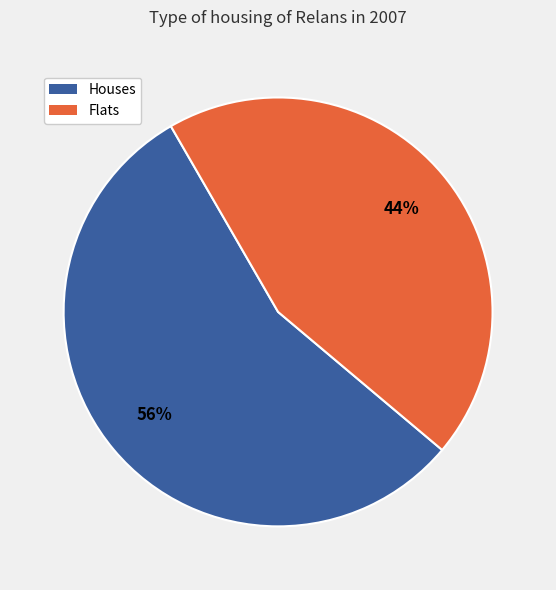

The Flats slice represents 53% of the pie. True or false?

False